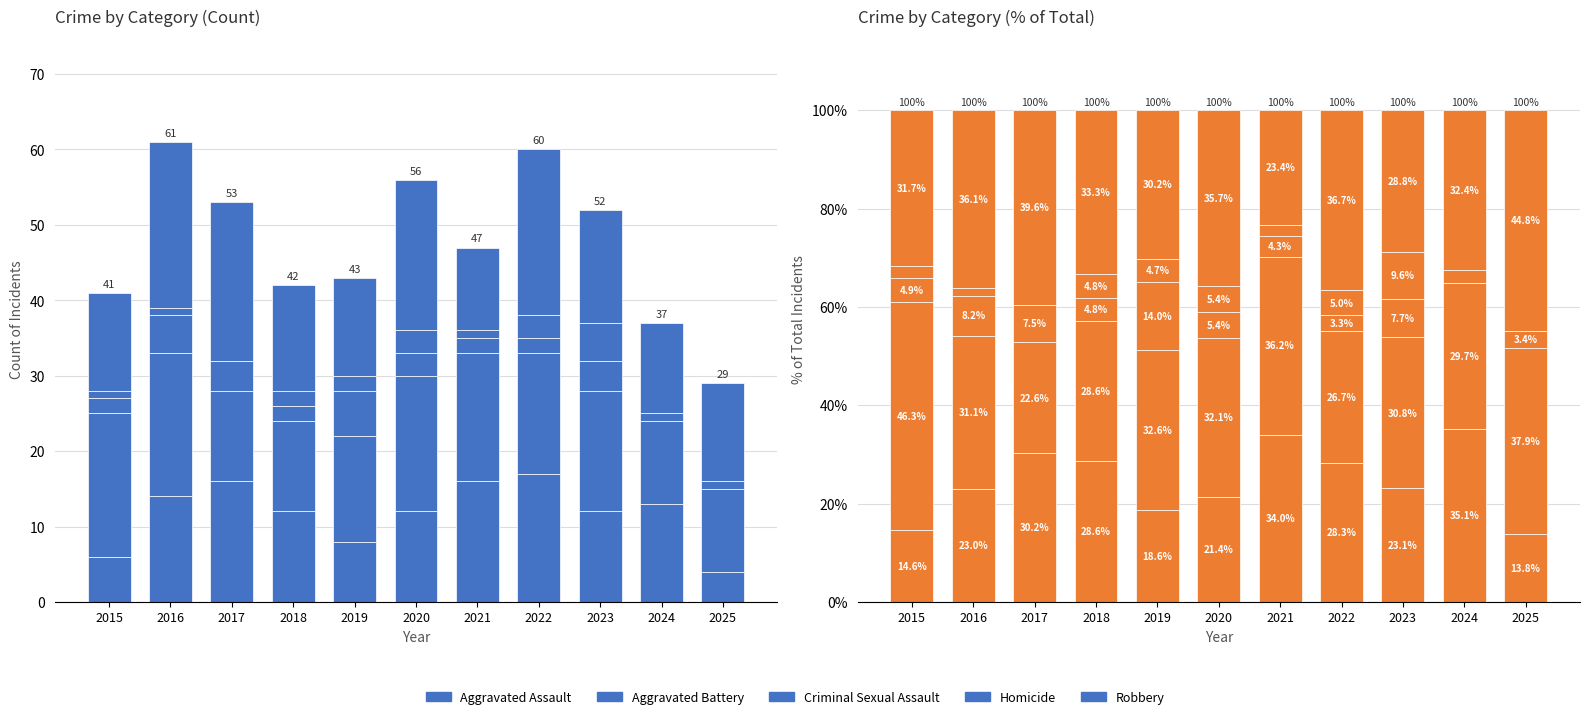

What is the difference between the maximum and minimum values in the Aggravated Battery series?

23.7